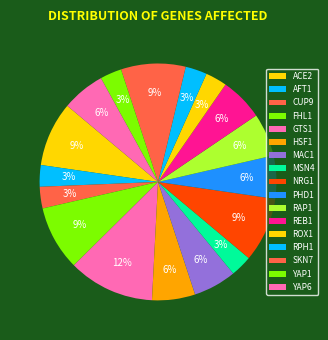

To the nearest percent, what percentage of the pie is RPH1?

3%